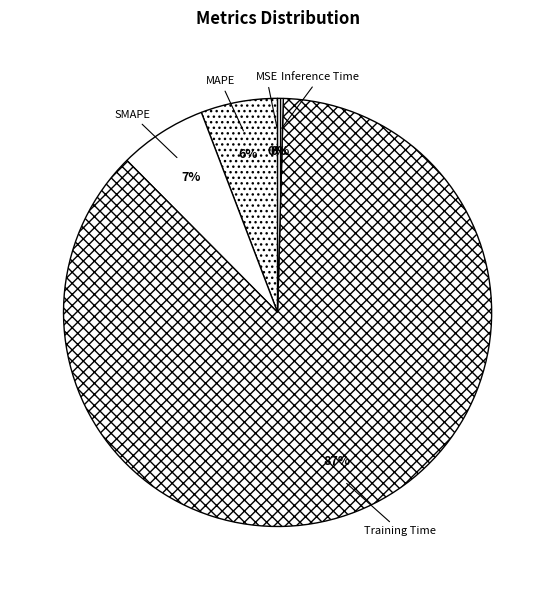

To the nearest percent, what portion does Training Time represent?

87%